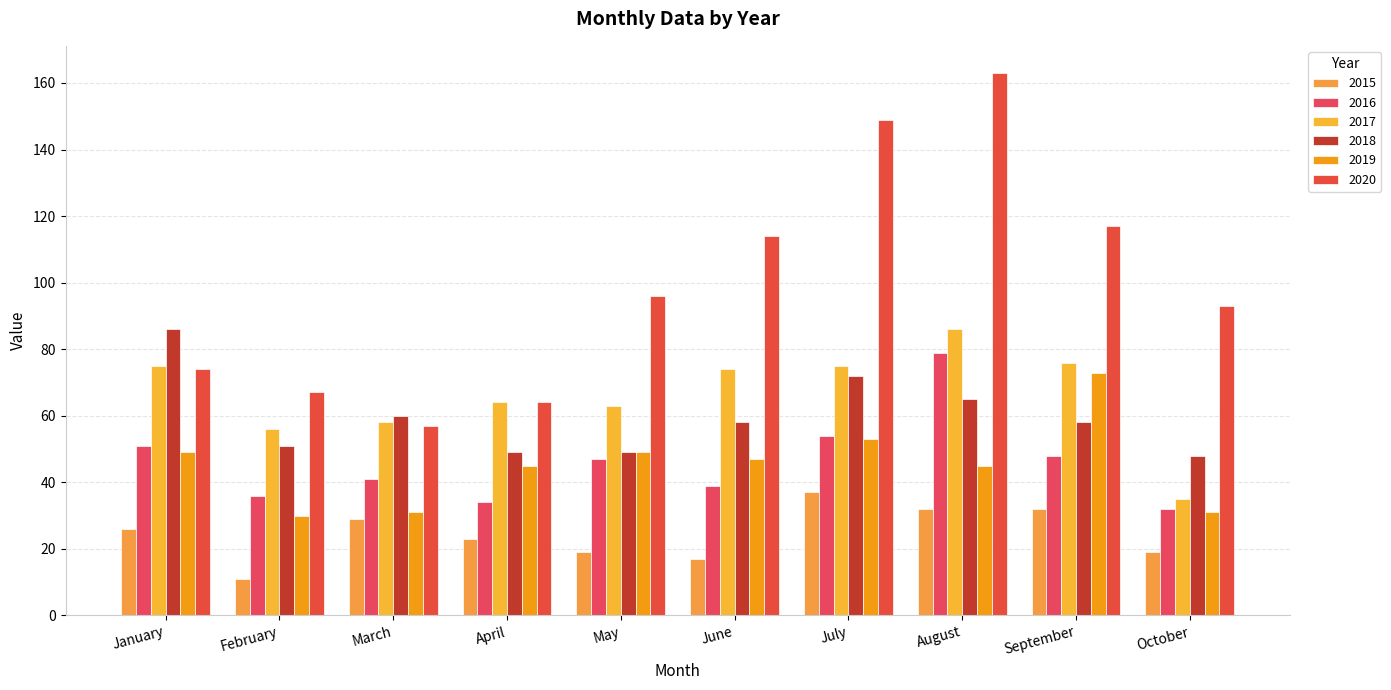

What is the difference between the maximum and second lowest values in the 2015 series?

20